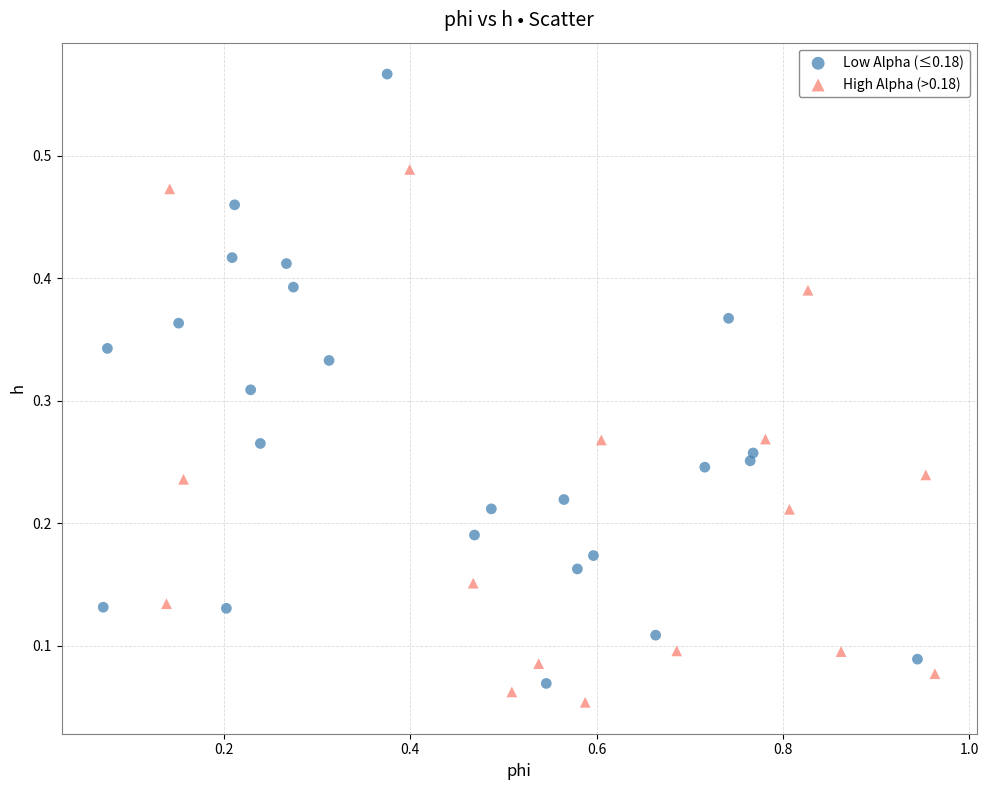

Which series contains the highest Y value?

Low Alpha (≤0.18)